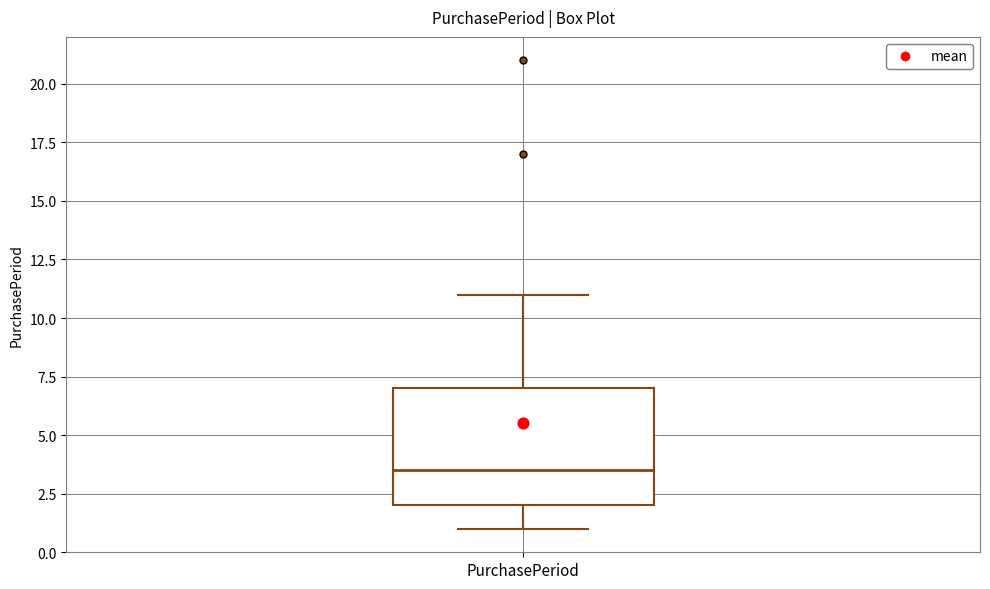

Where is the lower edge of the box for PurchasePeriod on the y-axis? The values are not printed on the chart, so give them approximately, as read against the axis.

2.0